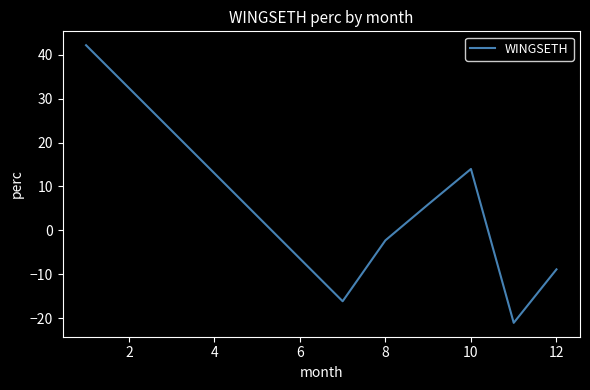

What is the maximum value shown in the chart?

42.2